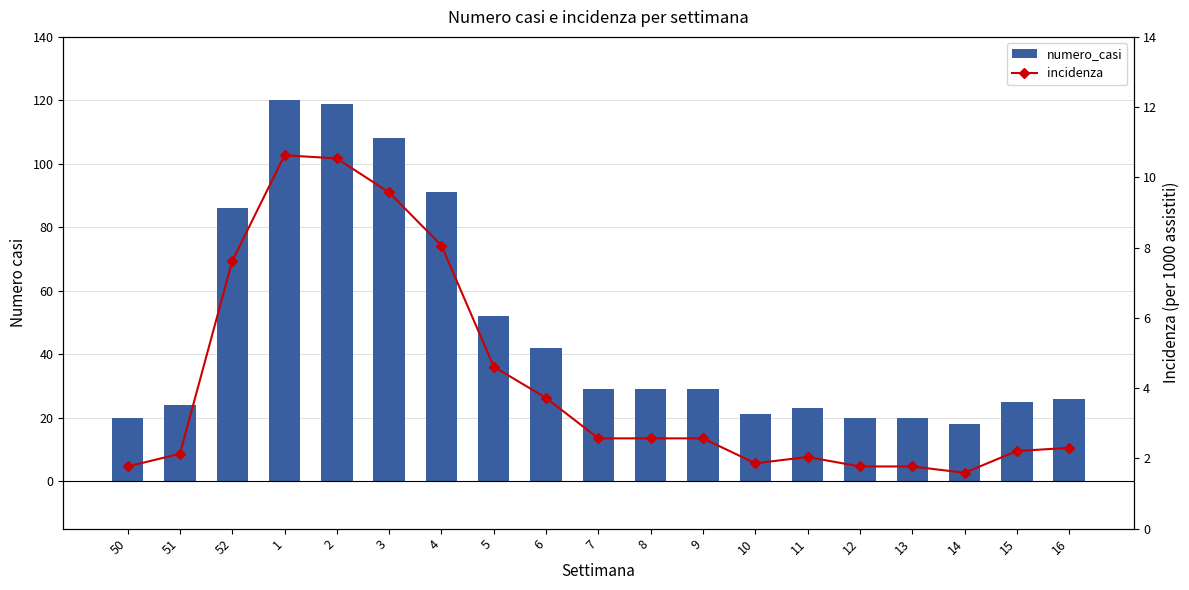

Reading left to right, transcribe all the data shown in this chart.

numero_casi: 20.0	24.0	86.0	120.0	119.0	108.0	91.0	52.0	42.0	29.0	29.0	29.0	21.0	23.0	20.0	20.0	18.0	25.0	26.0
incidenza: 1.8	2.1	7.6	10.6	10.5	9.6	8.1	4.6	3.7	2.6	2.6	2.6	1.9	2.0	1.8	1.8	1.6	2.2	2.3